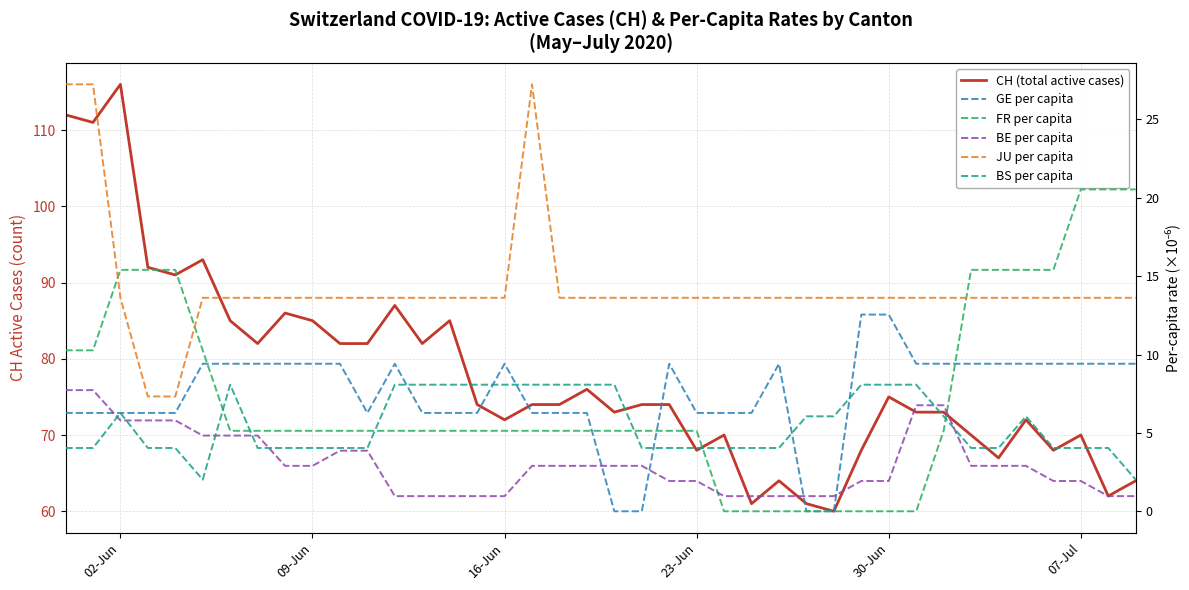

True or false: FR per capita and JU per capita intersect in this chart.

True